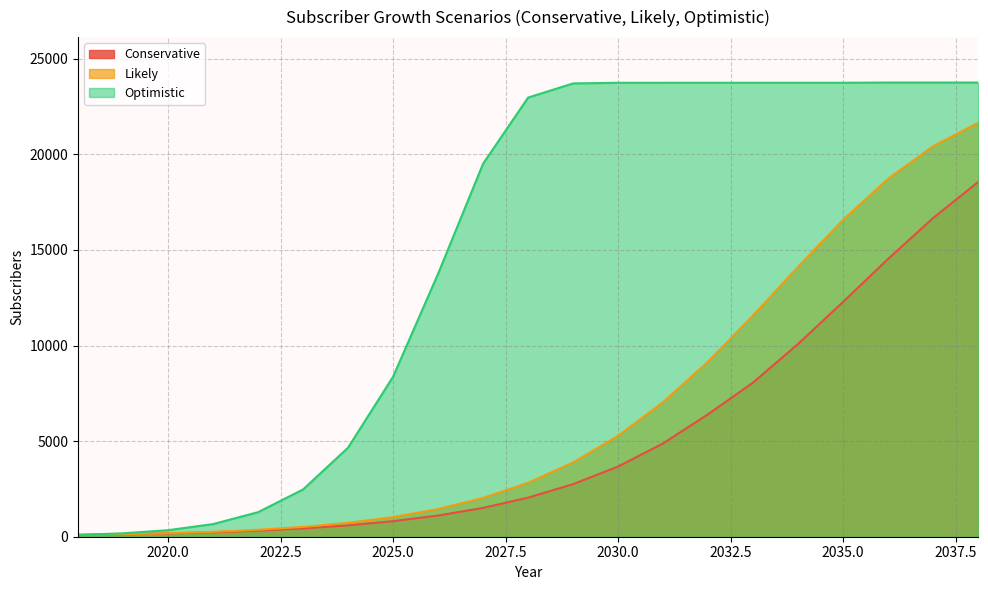

Which label corresponds to the largest value in the chart?

2036